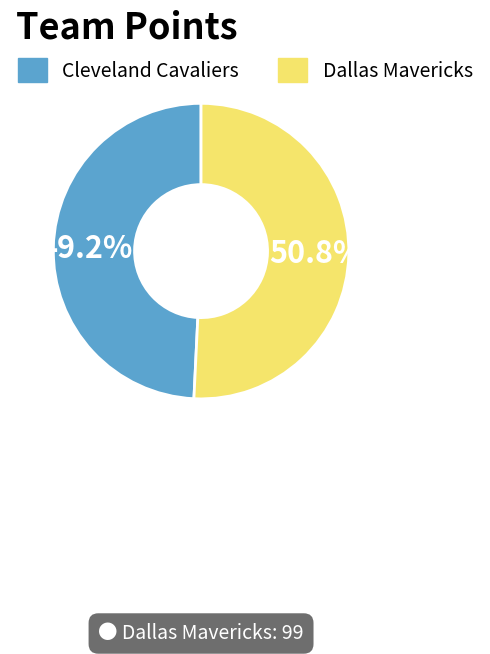

What is the smallest slice in the pie chart?

Cleveland Cavaliers